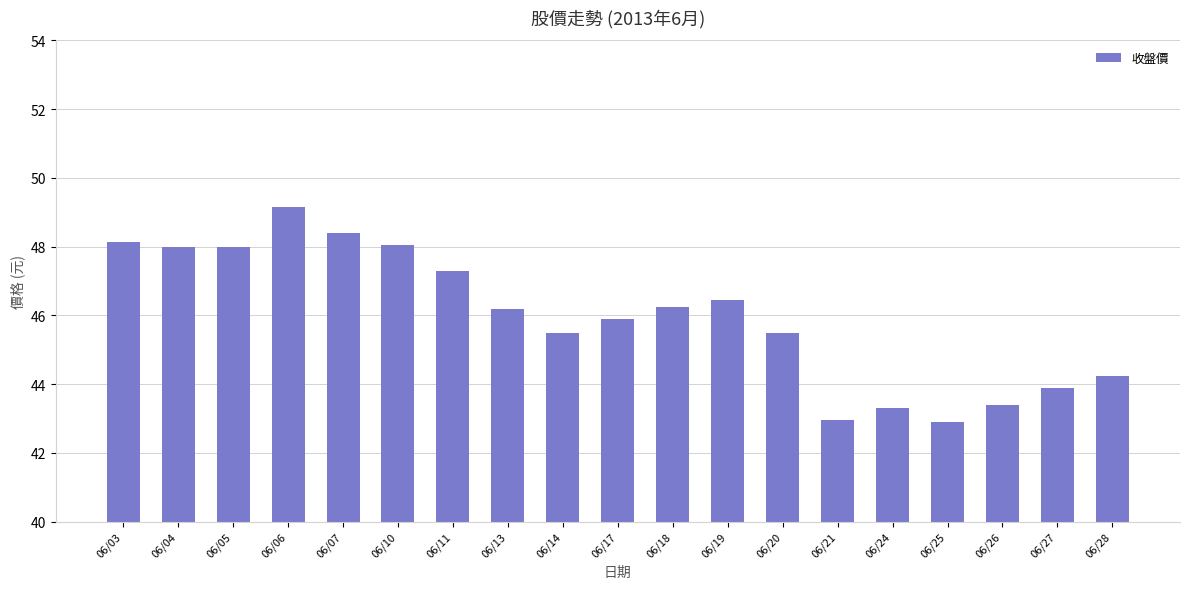

What is the minimum value shown in the chart?

42.9